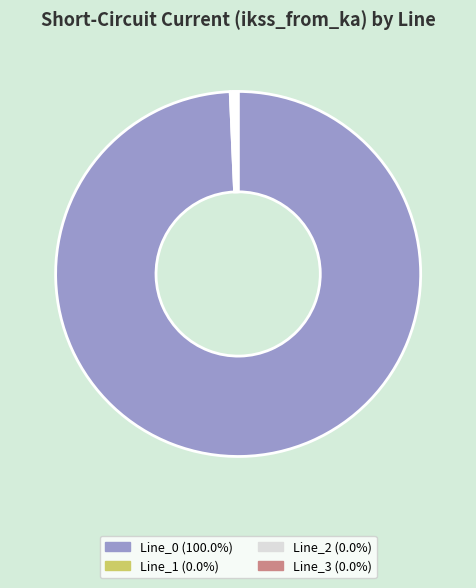

Which category has the biggest portion of the pie?

Line_0